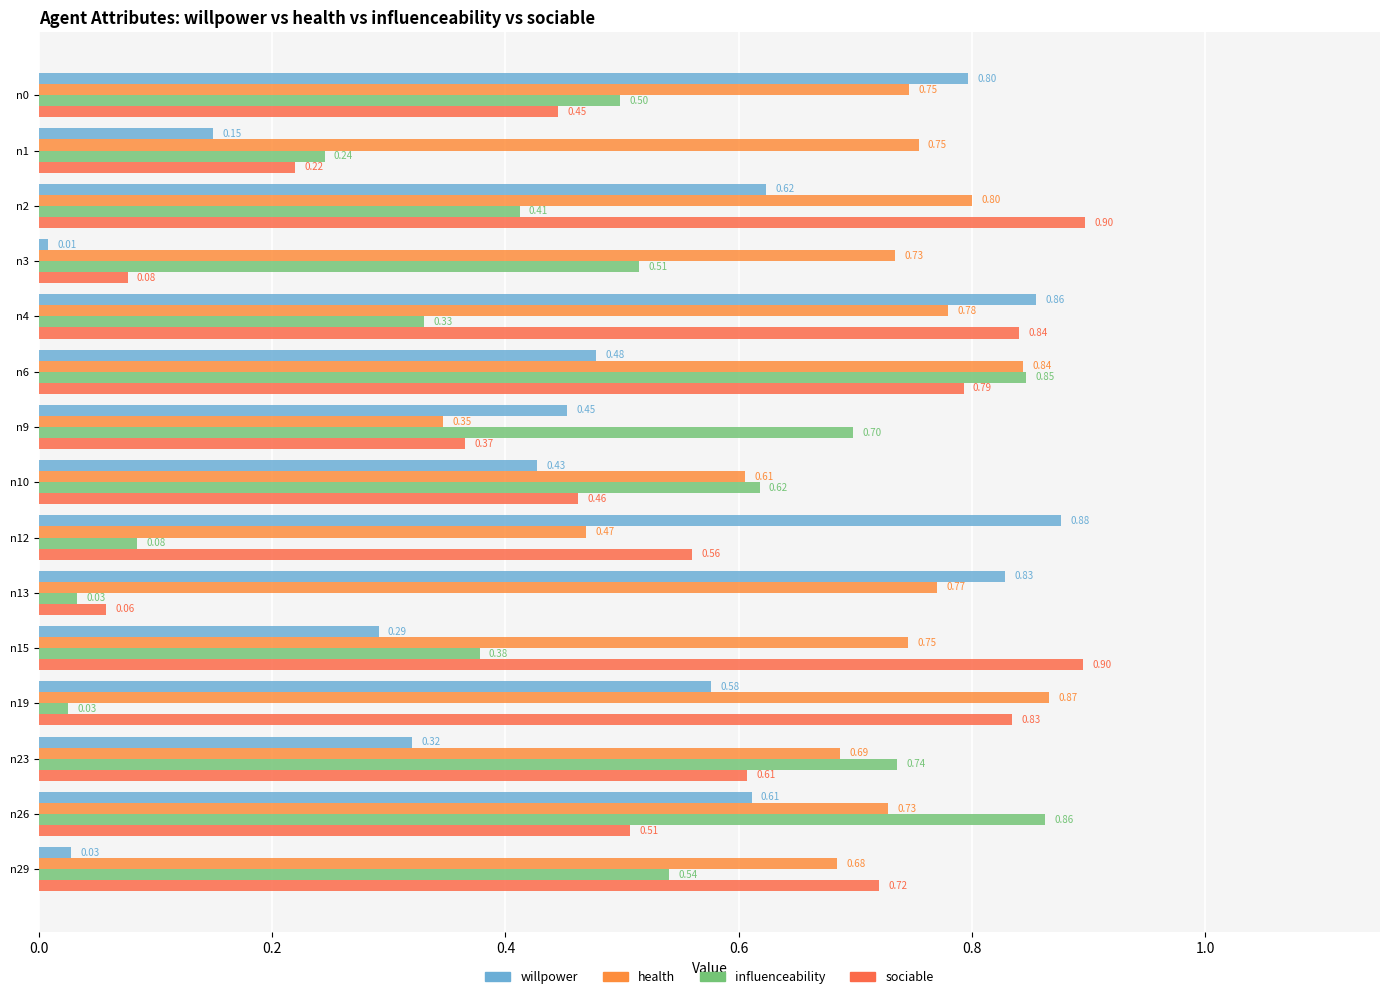

What is the greatest value displayed?

0.9